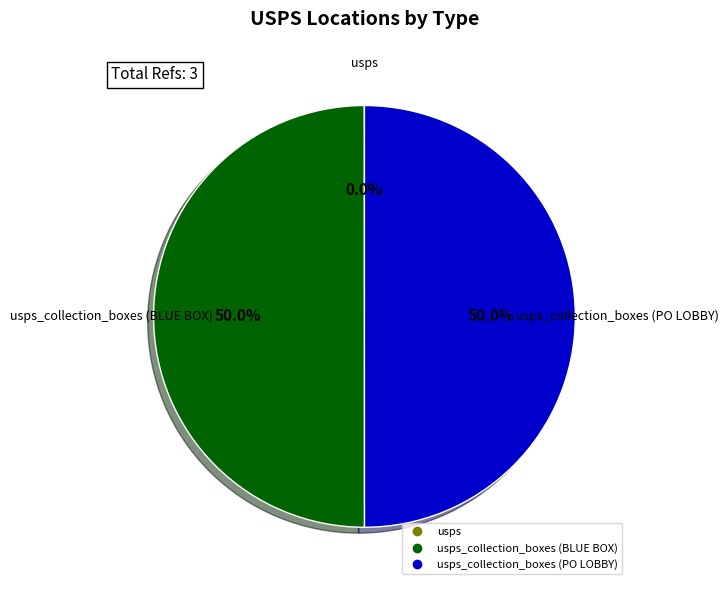

How many slices are in this pie chart?

3